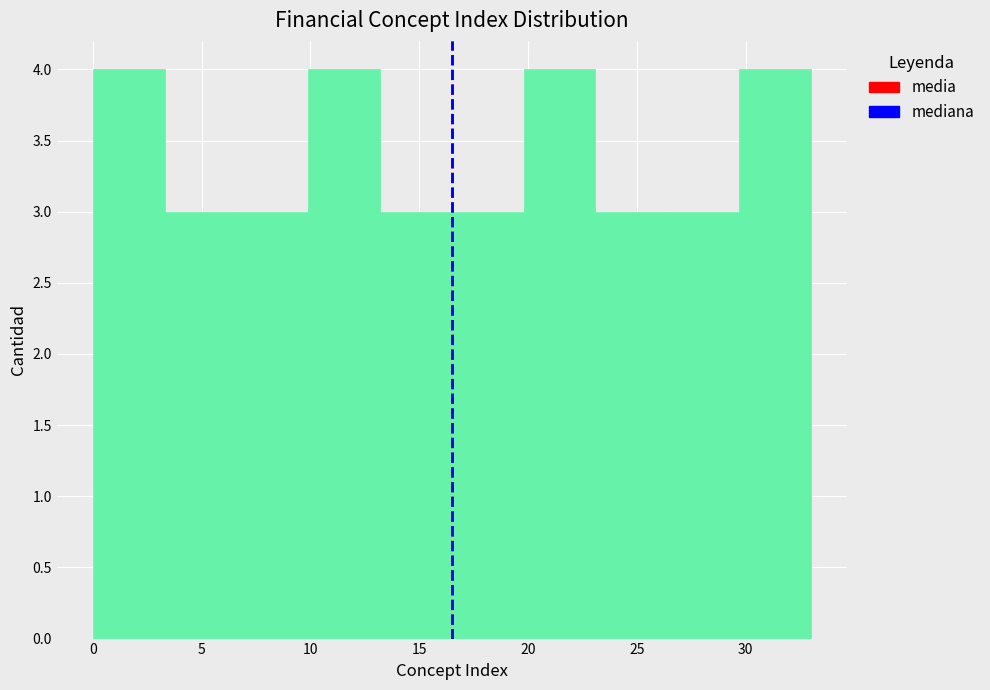

Reading left to right, list every bar in this chart as the range it spans on the x-axis followed by its height. Neither the bar edges nor the heights are printed on the chart, so give them approximately, as read against the axes.

0.0 to 3.3: 4
3.3 to 6.6: 3
6.6 to 9.9: 3
9.9 to 13.2: 4
13.2 to 16.5: 3
16.5 to 19.8: 3
19.8 to 23.1: 4
23.1 to 26.4: 3
26.4 to 29.7: 3
29.7 to 33.0: 4